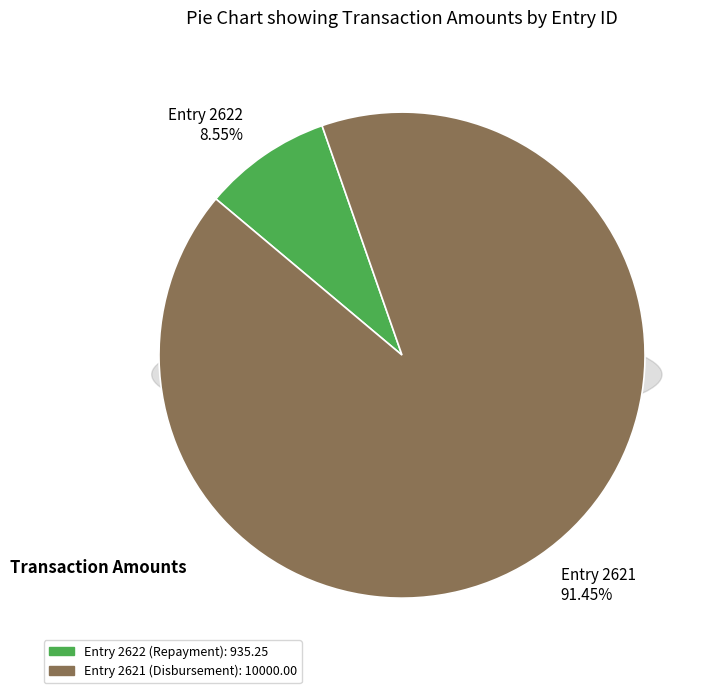

Does 2622 represent more than half of the total?

No